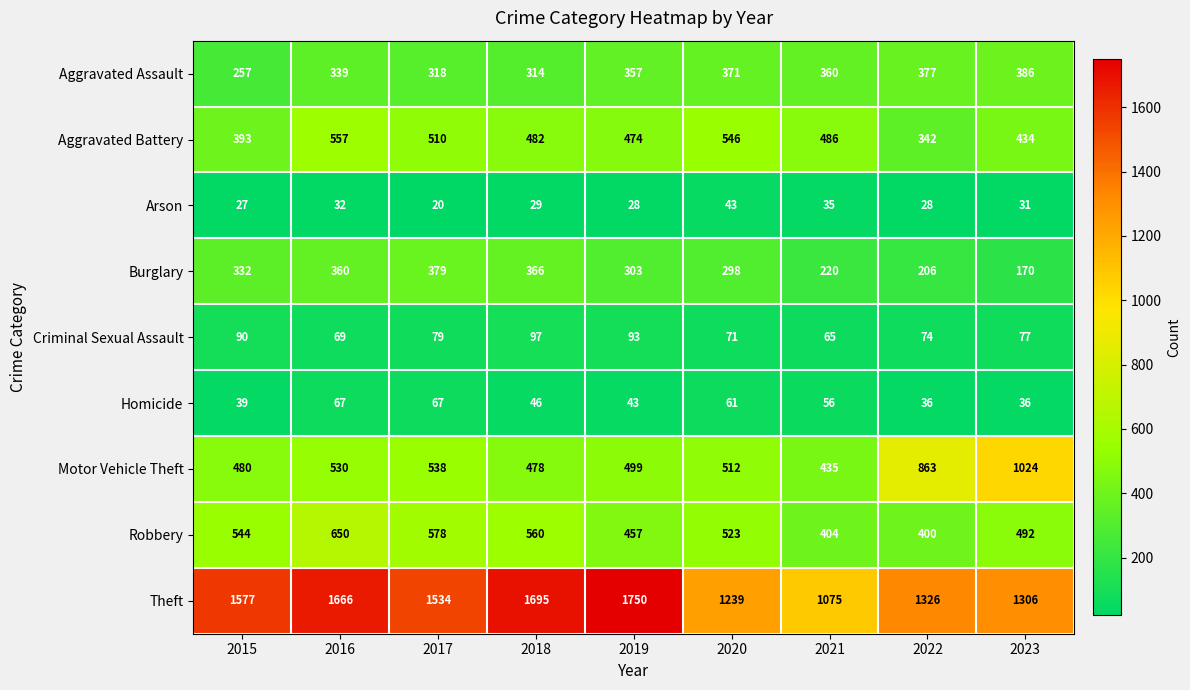

The value of Homicide at 2019 is 19. True or false?

False